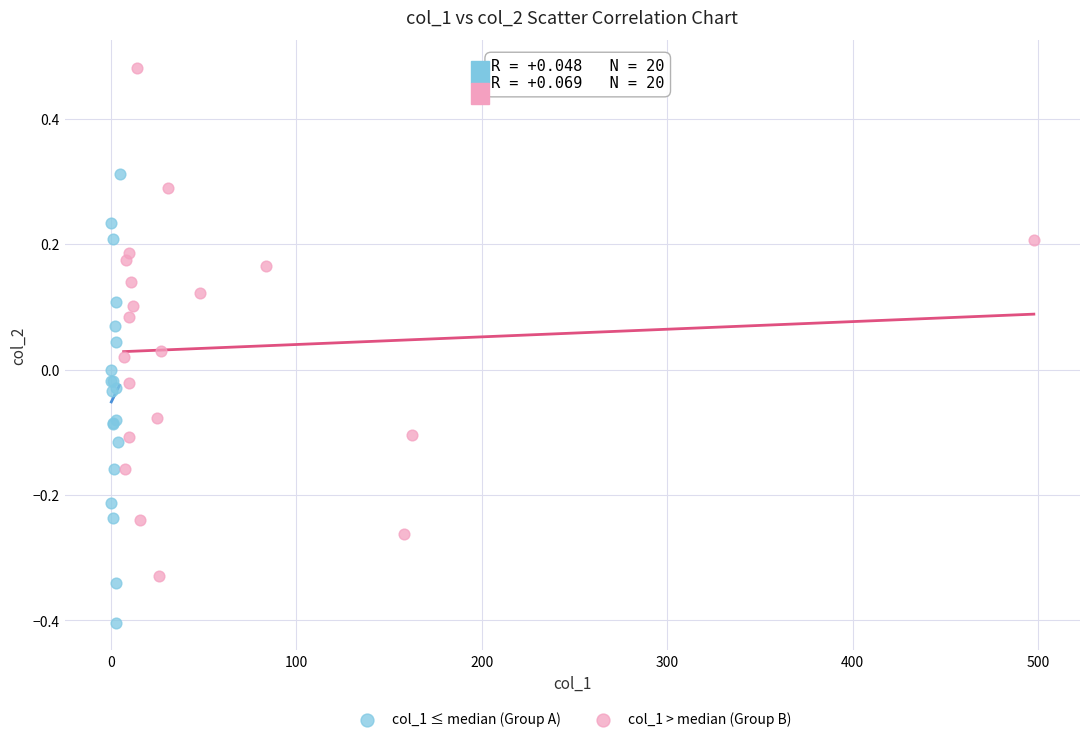

Which series contains the lowest Y value?

col_1 ≤ median (Group A)